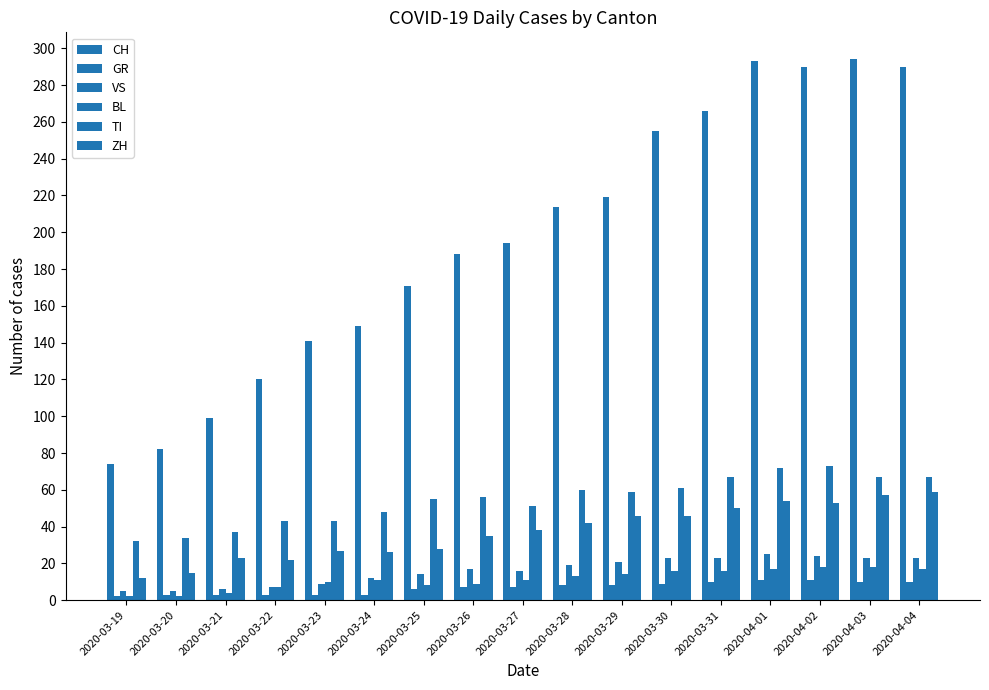

Which series changed the most between 2020-03-31 and 2020-04-04?

CH